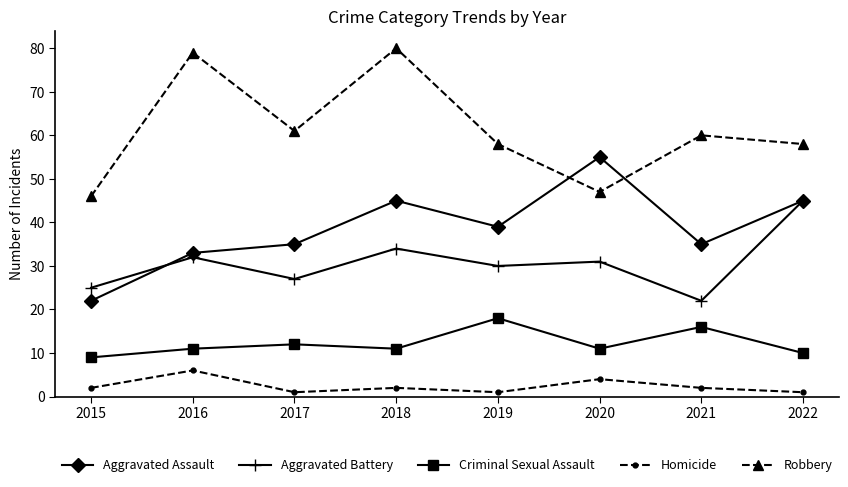

True or false: Criminal Sexual Assault has more than 0 interior local peaks.

True